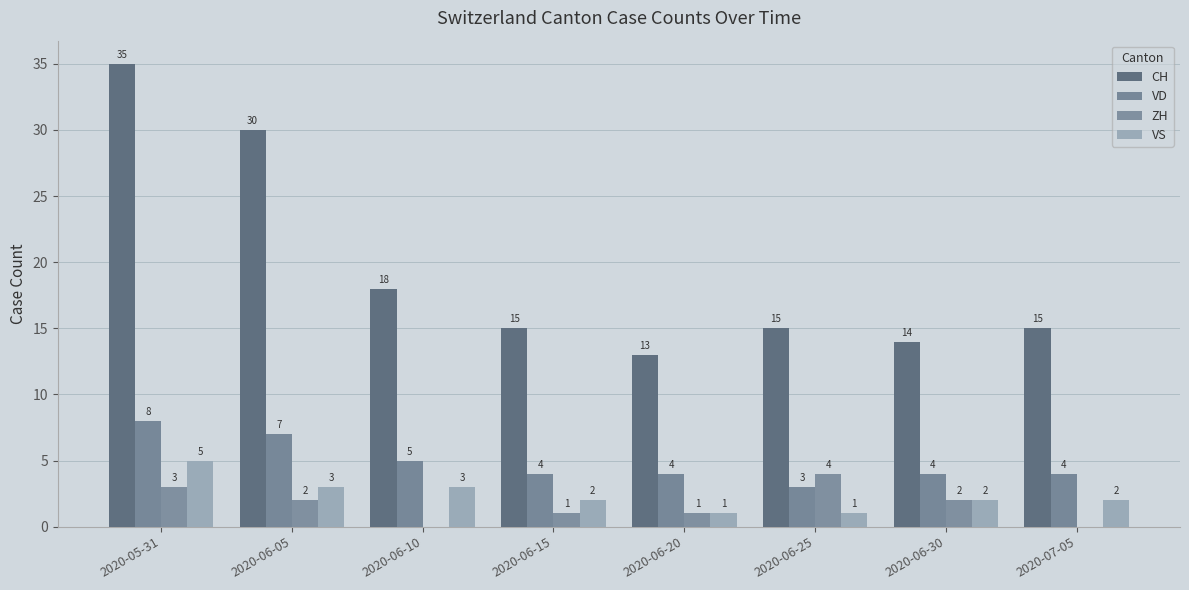

Rank the series at 2020-06-20 from highest to lowest value.

CH, VD, ZH, VS